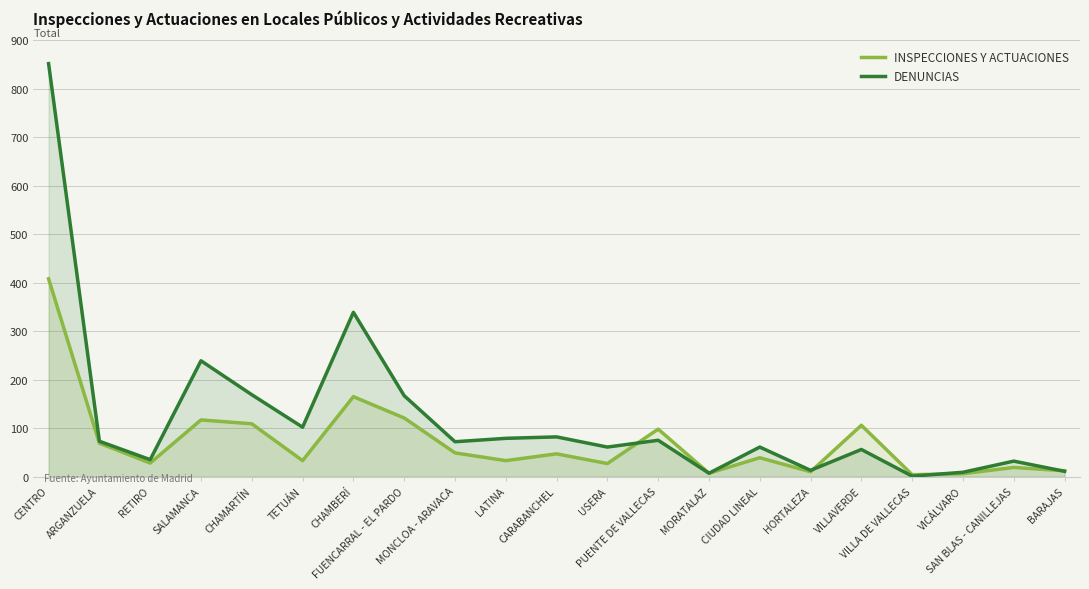

What is the difference between the DENUNCIAS values at VILLAVERDE and USERA?

5